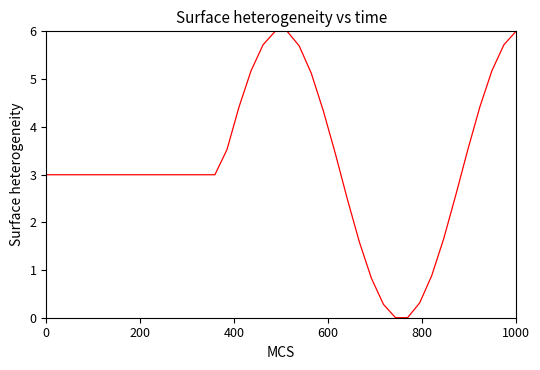

What is the greatest value displayed?

6.0